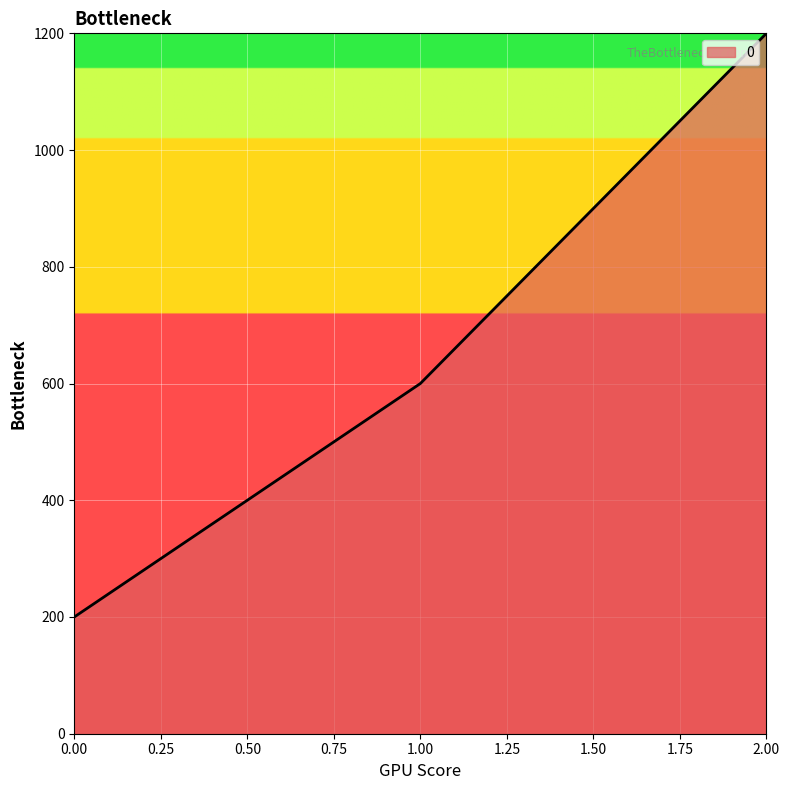

What is the change in value from 1.00 to 2.00?

+600